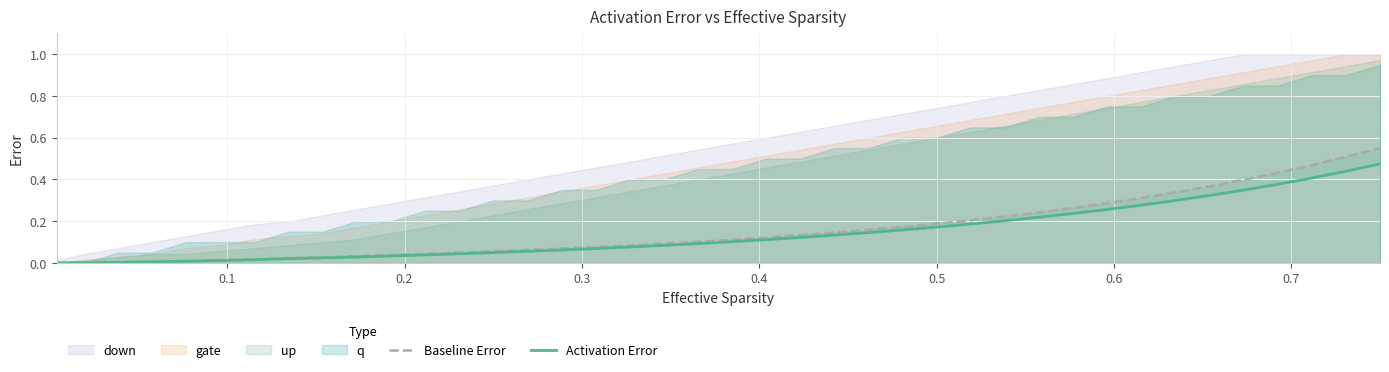

True or false: Baseline Error and Activation Error intersect in this chart.

False